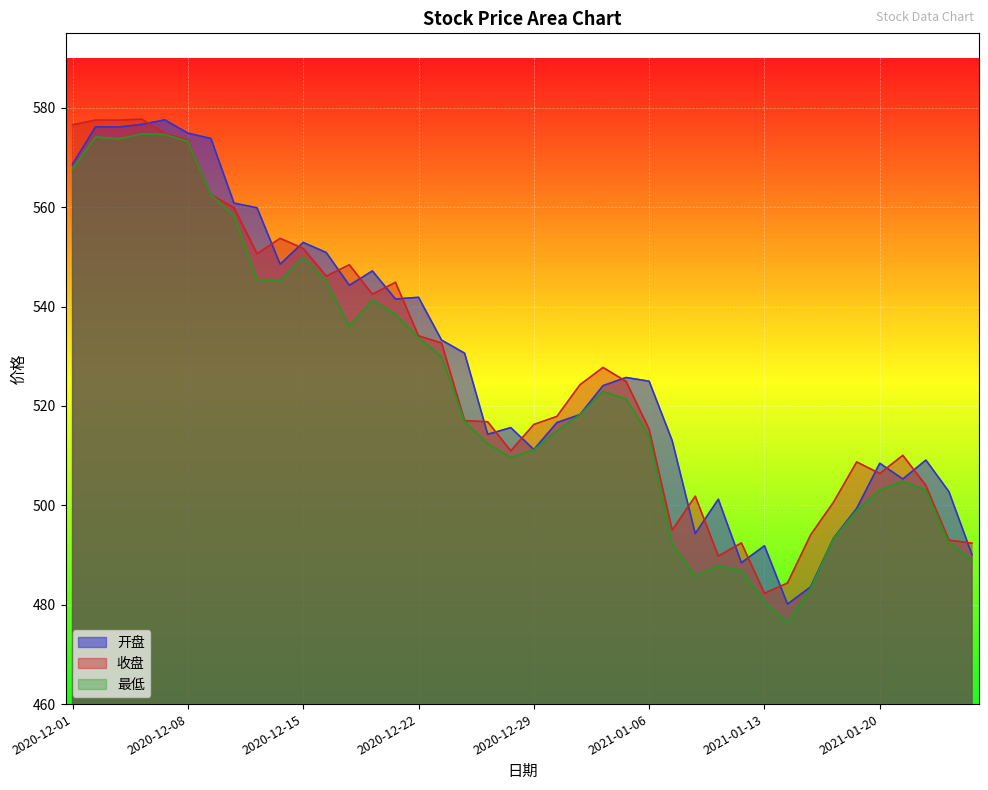

Where is the first local maximum for 最低?

2020-12-02